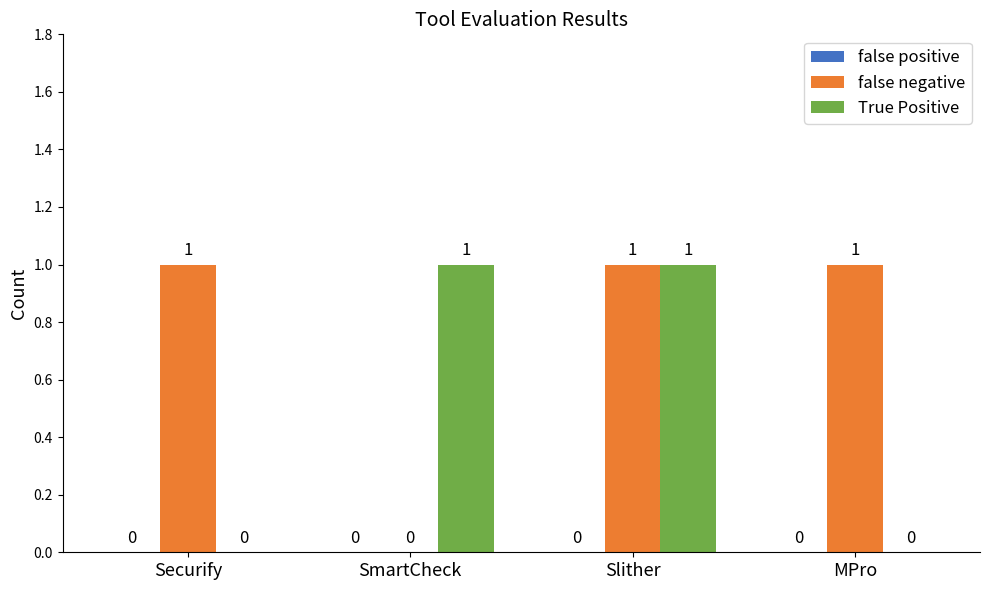

Count the number of categories in the chart.

4